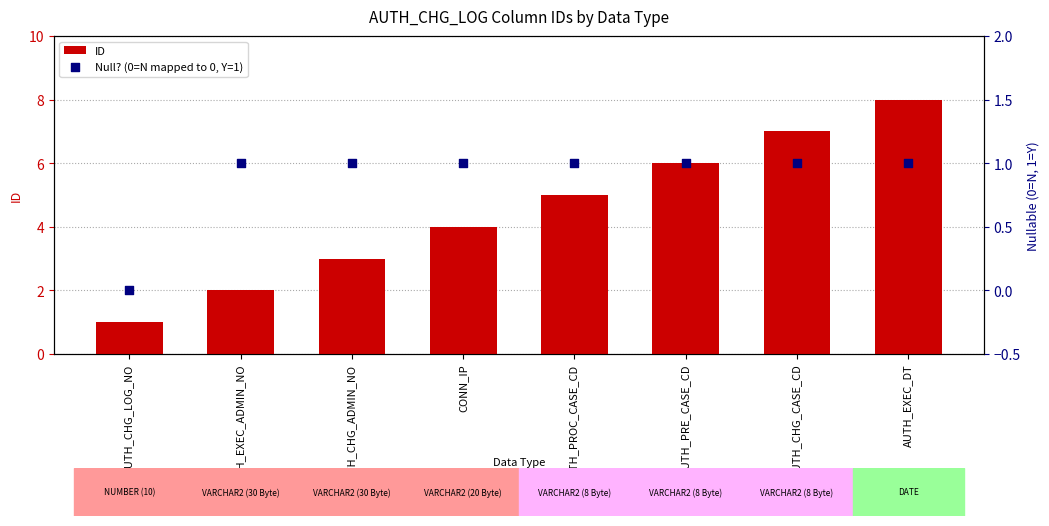

What is the total value across all series at AUTH_CHG_ADMIN_NO?

4